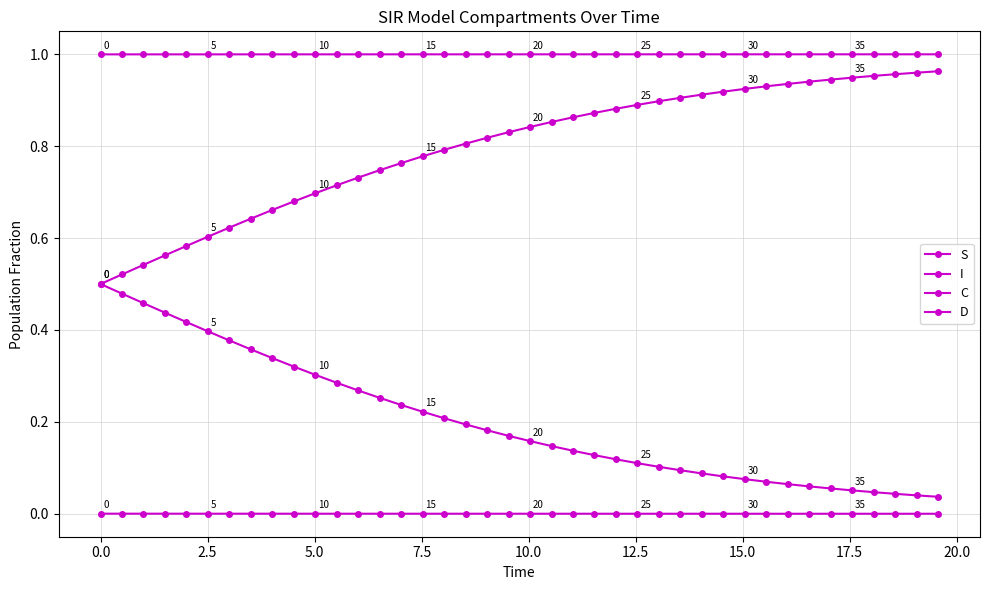

How many series are shown in this chart?

4